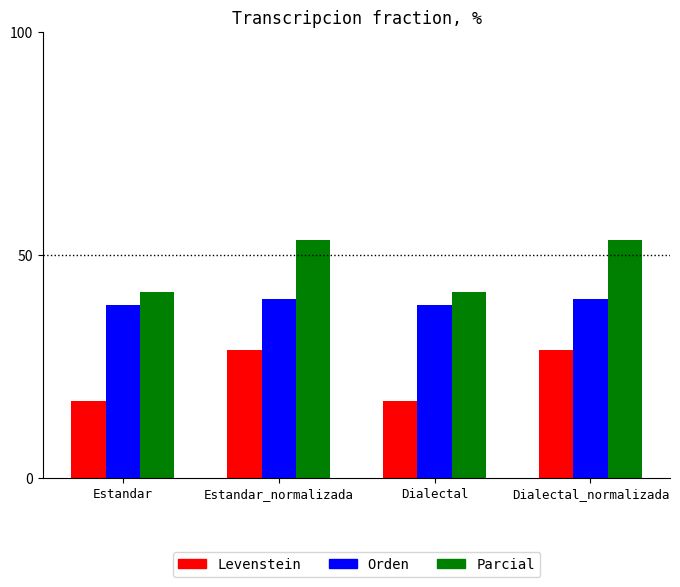

What is the maximum value shown in the chart?

53.3